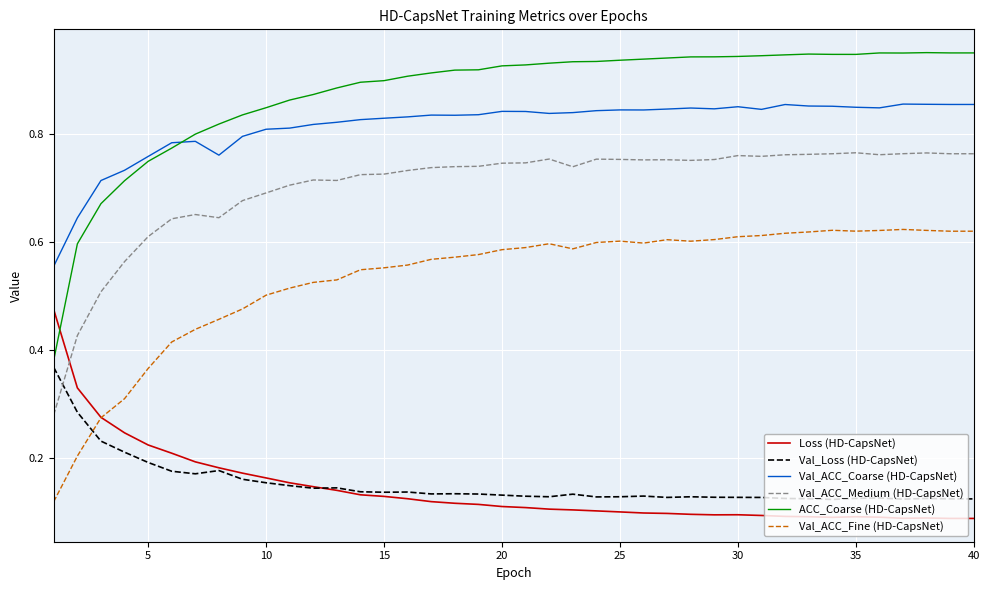

True or false: Val_ACC_Fine (HD-CapsNet) and Val_ACC_Medium (HD-CapsNet) intersect in this chart.

False